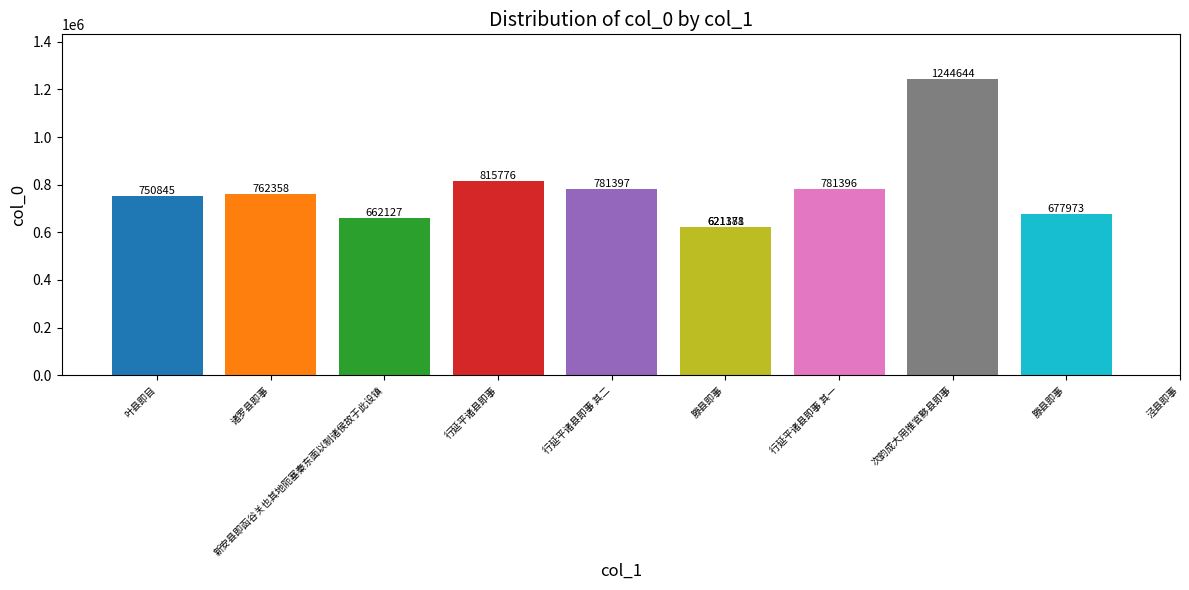

What is the label of the 4th bar from the left?

行延平诸县即事